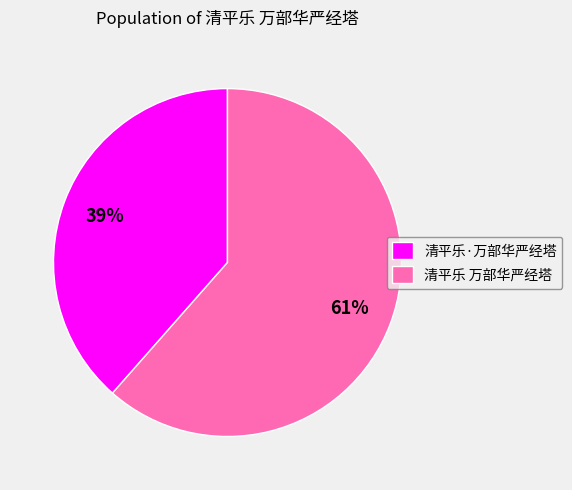

Which slice represents more than half of the pie?

清平乐 万部华严经塔